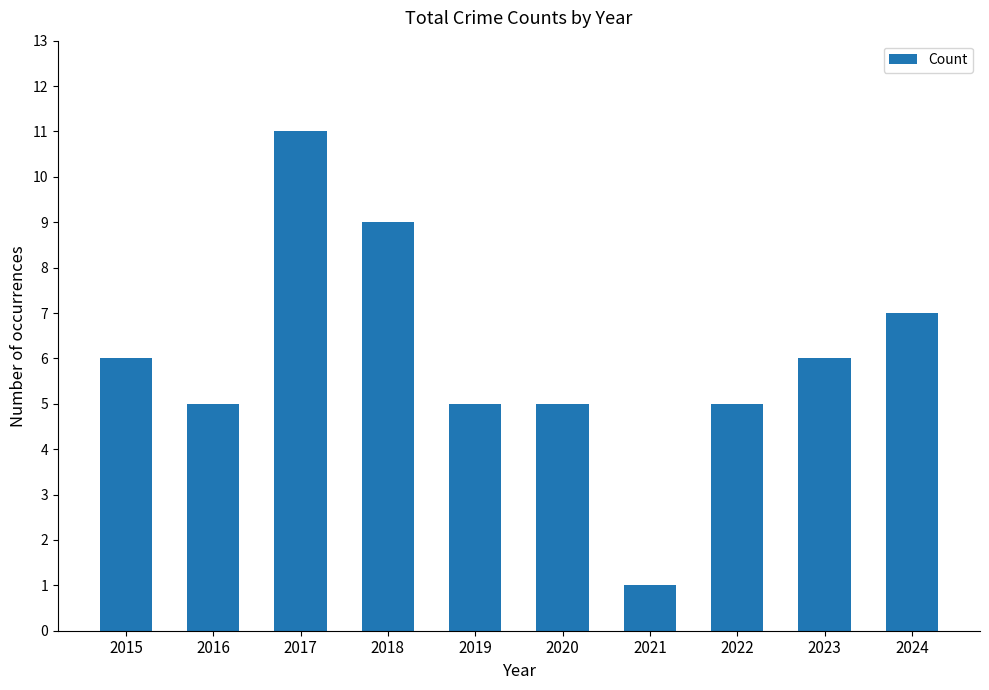

How many data points are less than 6?

5